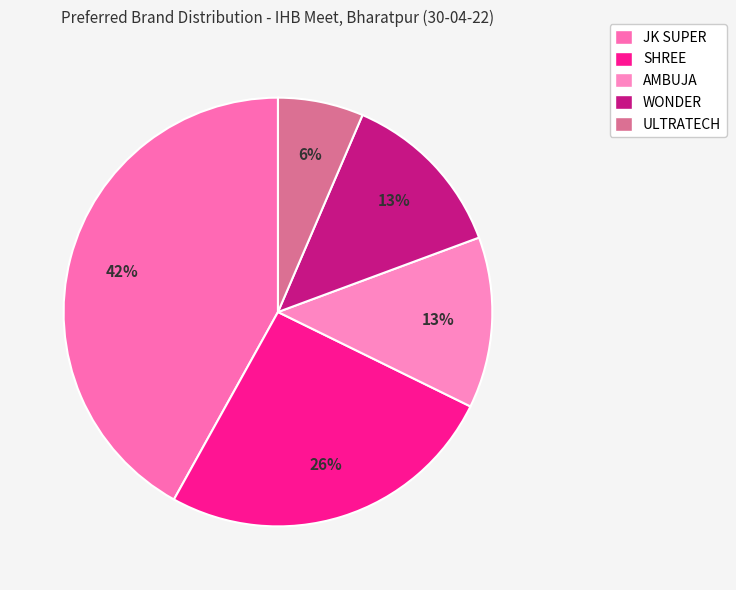

True or false: JK SUPER accounts for 42% of the total.

True